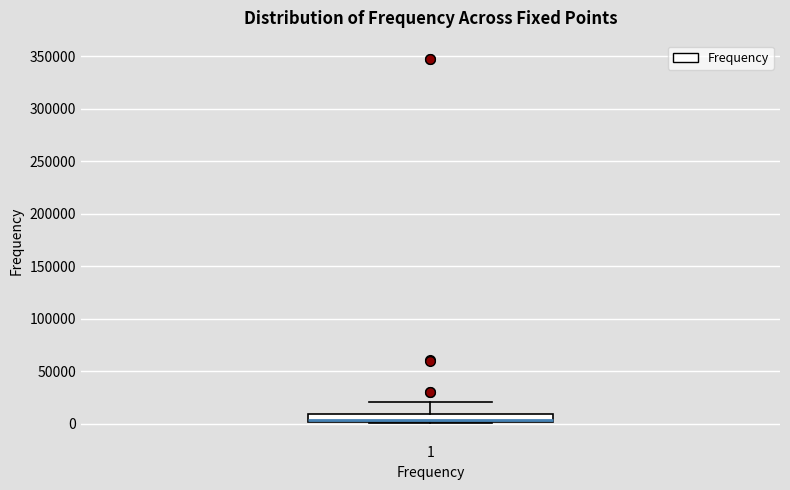

Transcribe this box plot: give where the median line is, the range the box spans, and where the two whiskers end, as read against the y-axis. The values are not printed on the chart, so give them approximately, as read against the axis.

median 5000, box 0 to 10000, whiskers 0 to 20000